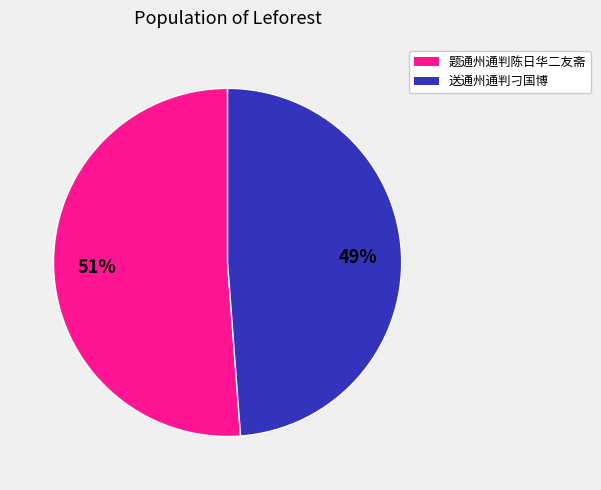

Is there any slice that represents more than half of the pie?

Yes